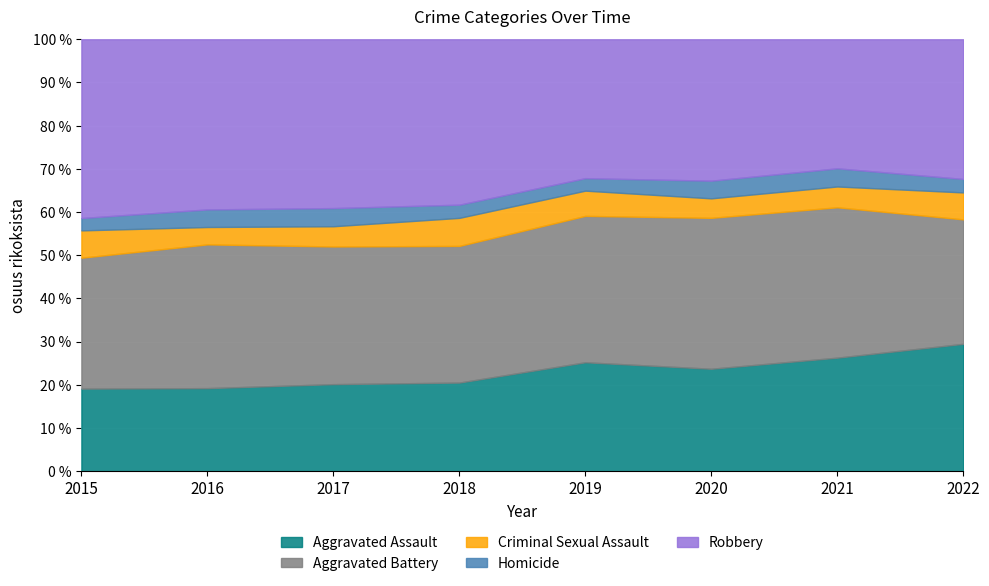

What is the total value across all series at 2020?

100.0